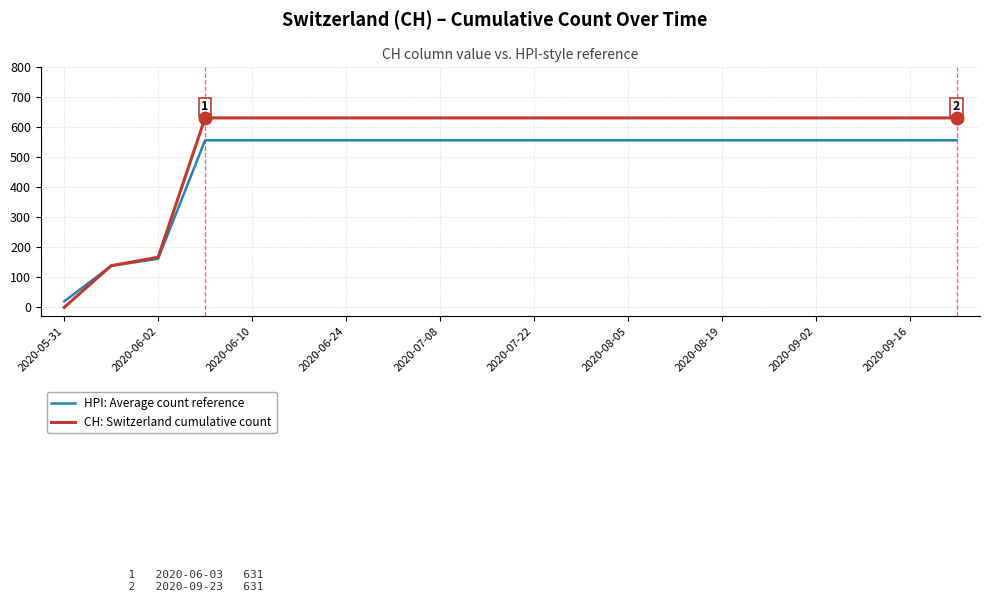

Which series has the widest spread of values?

CH: Switzerland cumulative count